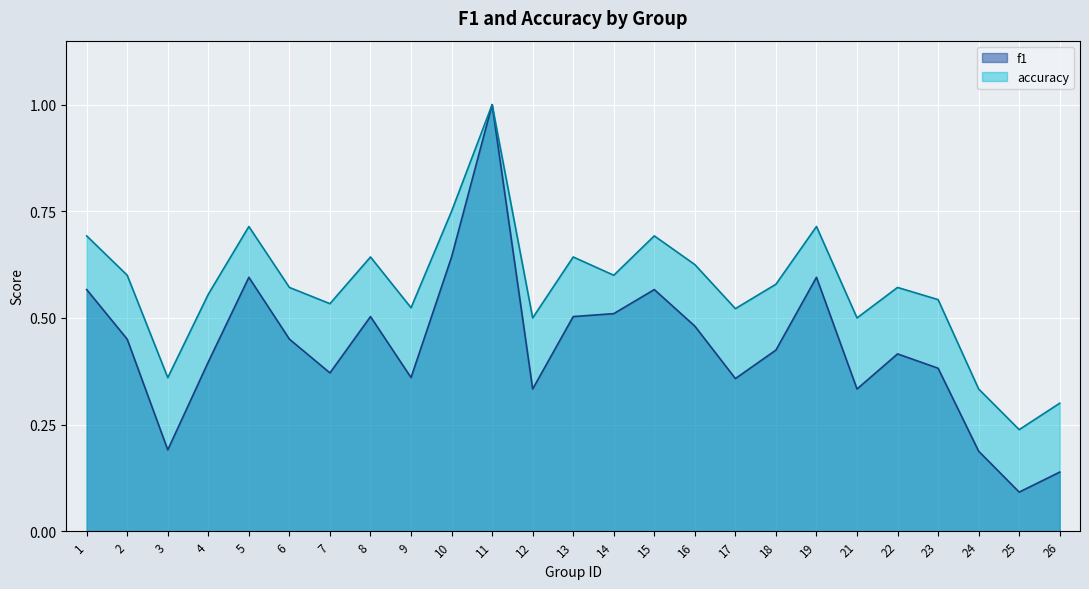

Is the value of f1 at 19 greater than the value of accuracy at 21?

Yes